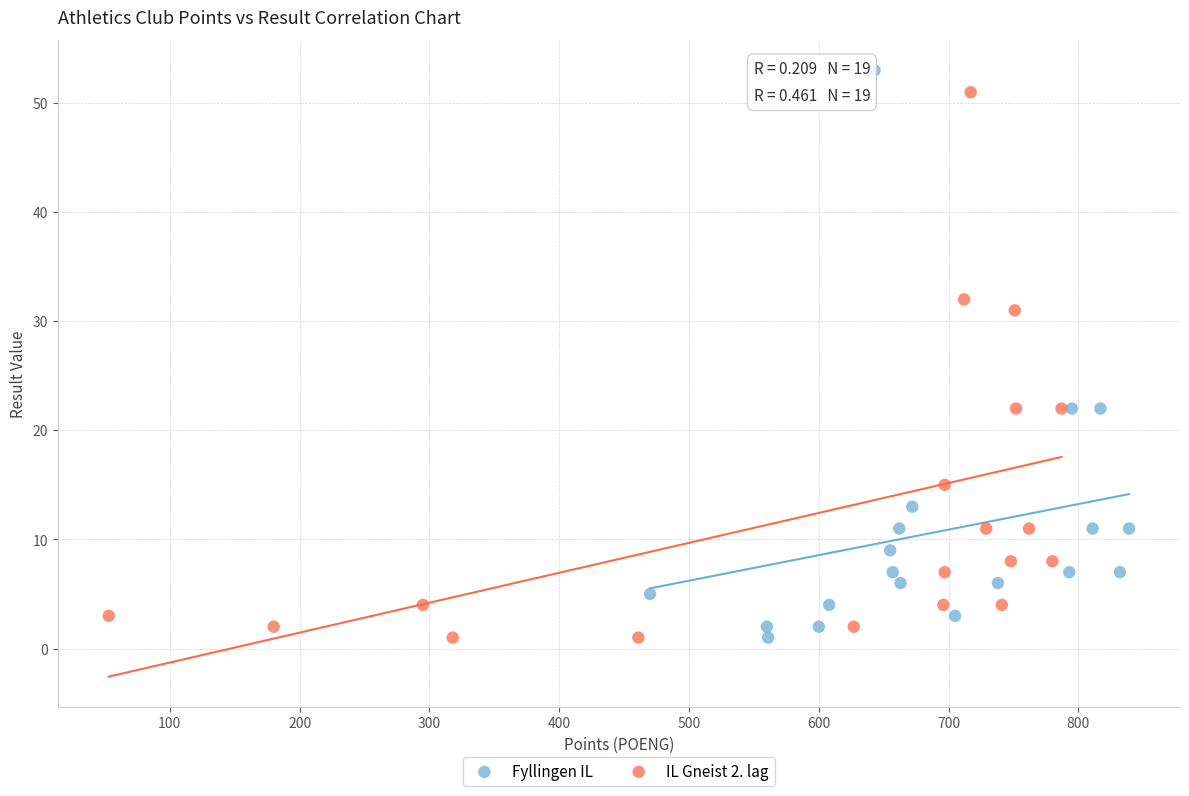

Which series has the widest spread of Y values?

Fyllingen IL